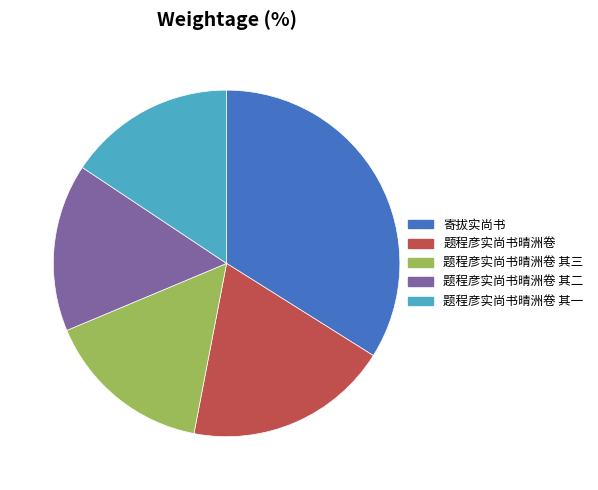

Is 题程彦实尚书晴洲卷 其三 the majority of the pie?

No